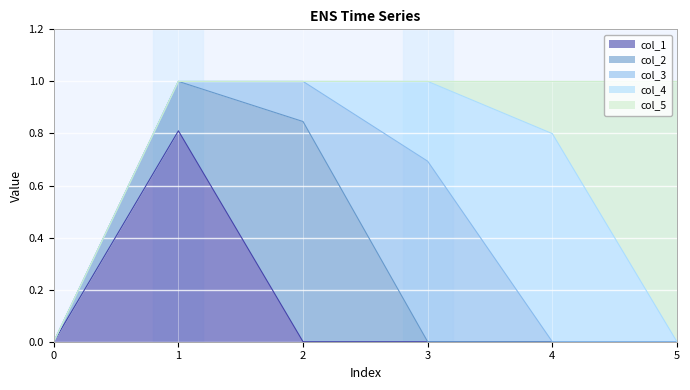

The value of col_5 at 2 is -0.4. True or false?

False